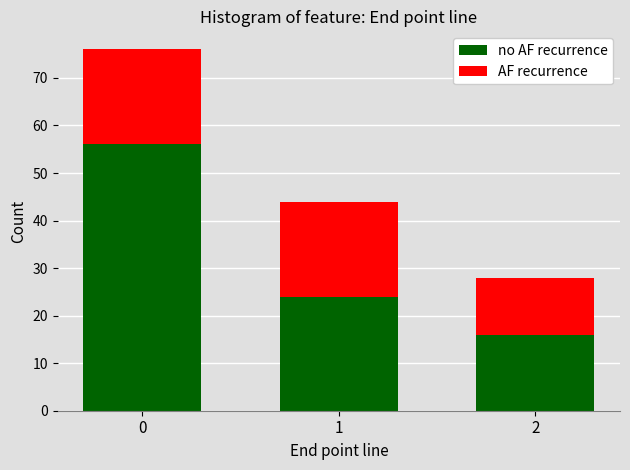

What is the total value across all series at 2?

28